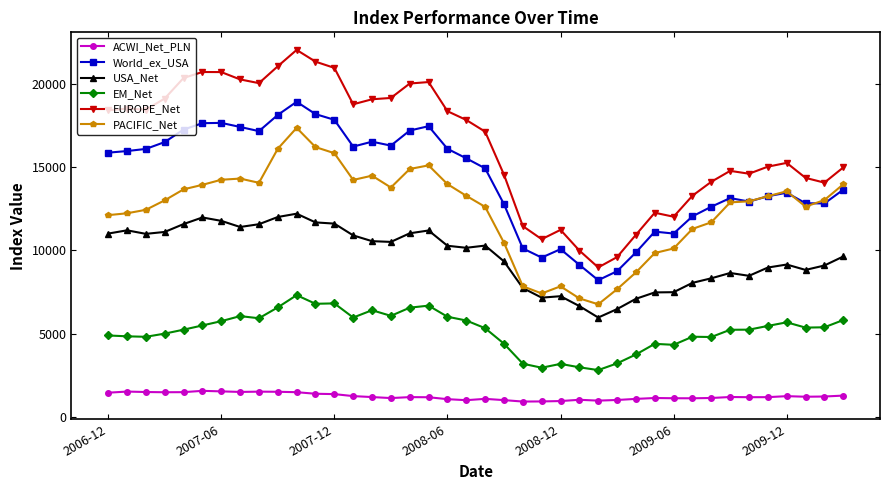

List the series in order of their peak value, lowest first.

ACWI_Net_PLN, EM_Net, USA_Net, PACIFIC_Net, World_ex_USA, EUROPE_Net